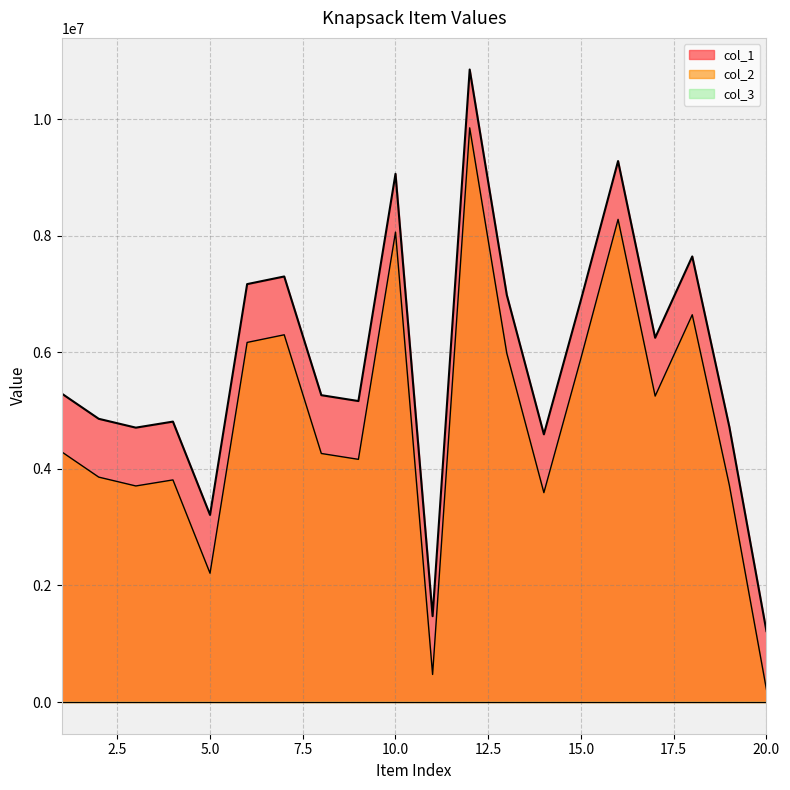

At which label does col_1 first exceed 5292411?

6